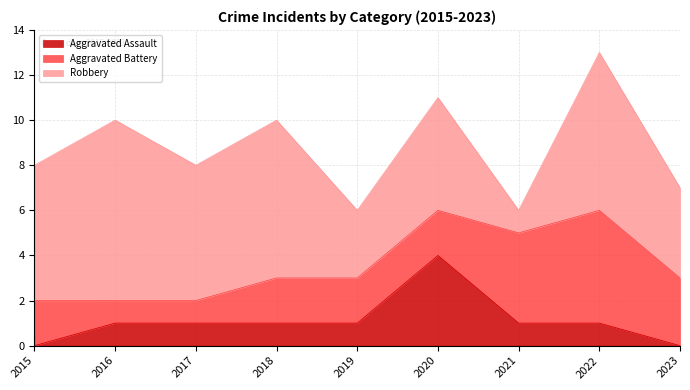

At which category is the sum across all series the highest?

2022